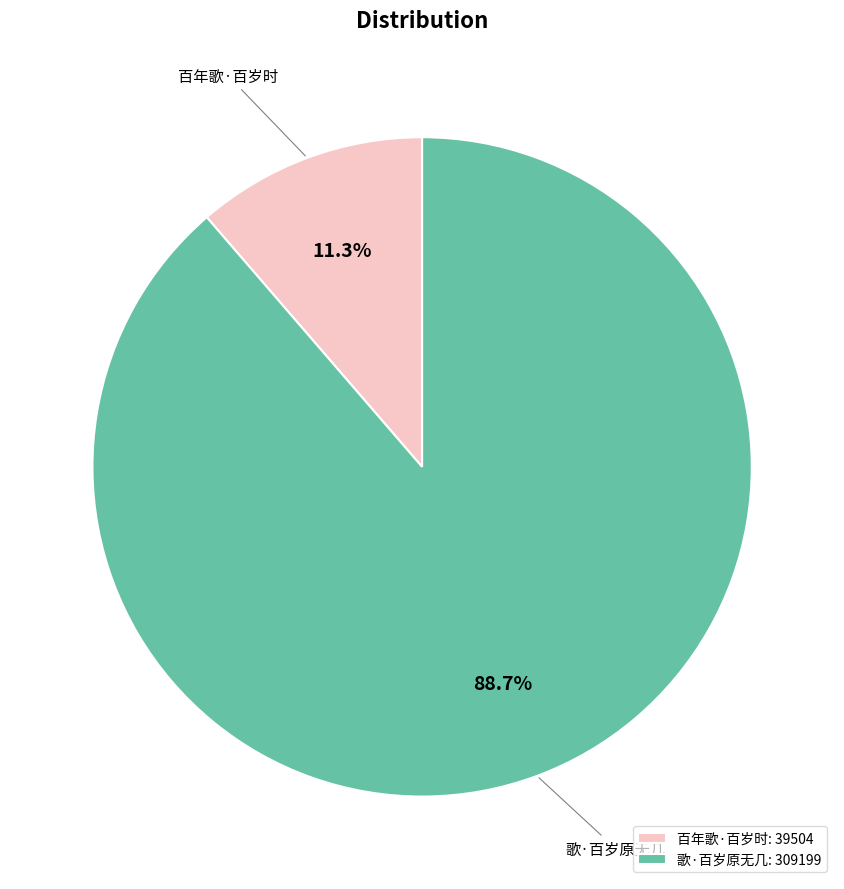

Combined, do 歌·百岁原无几 and 百年歌·百岁时 account for over 50%?

Yes